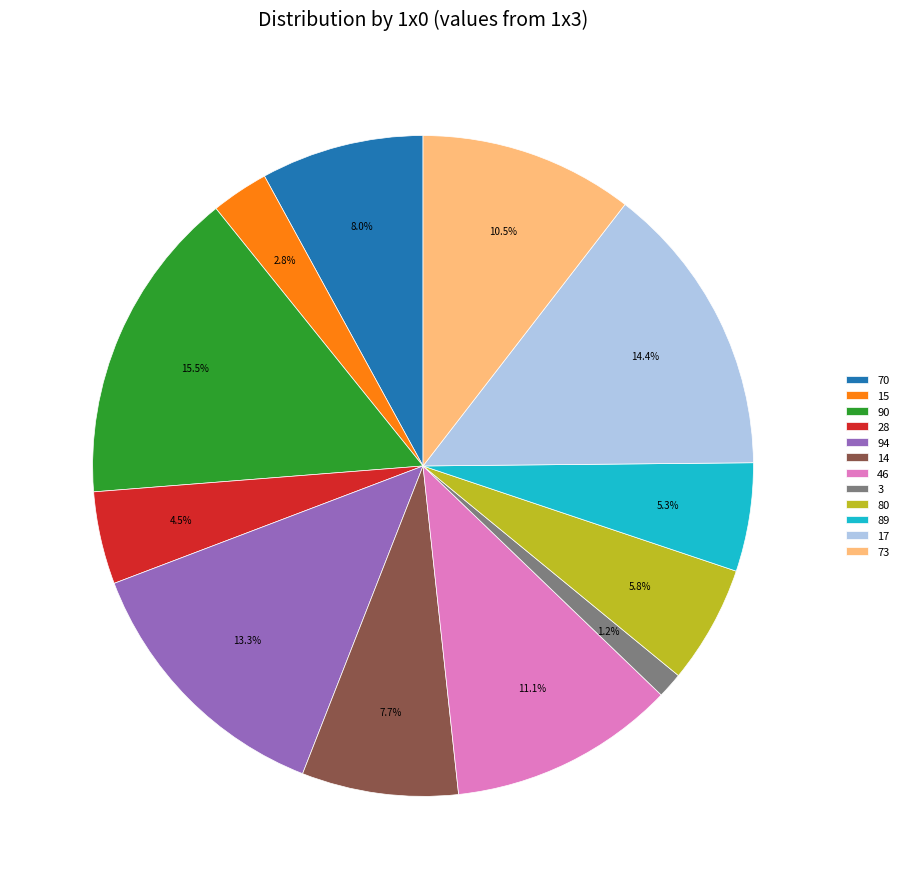

Which slice is the largest?

90